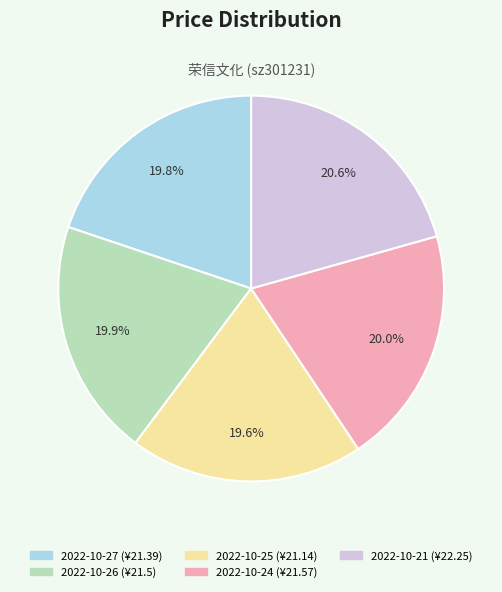

What percentage is the 2022-10-21 slice, to the nearest percent?

21%